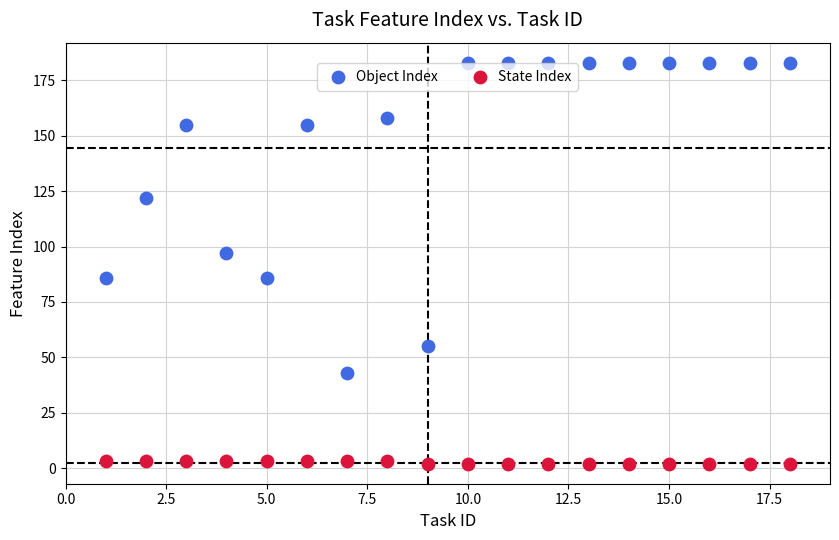

Which series reaches the minimum Y coordinate?

State Index